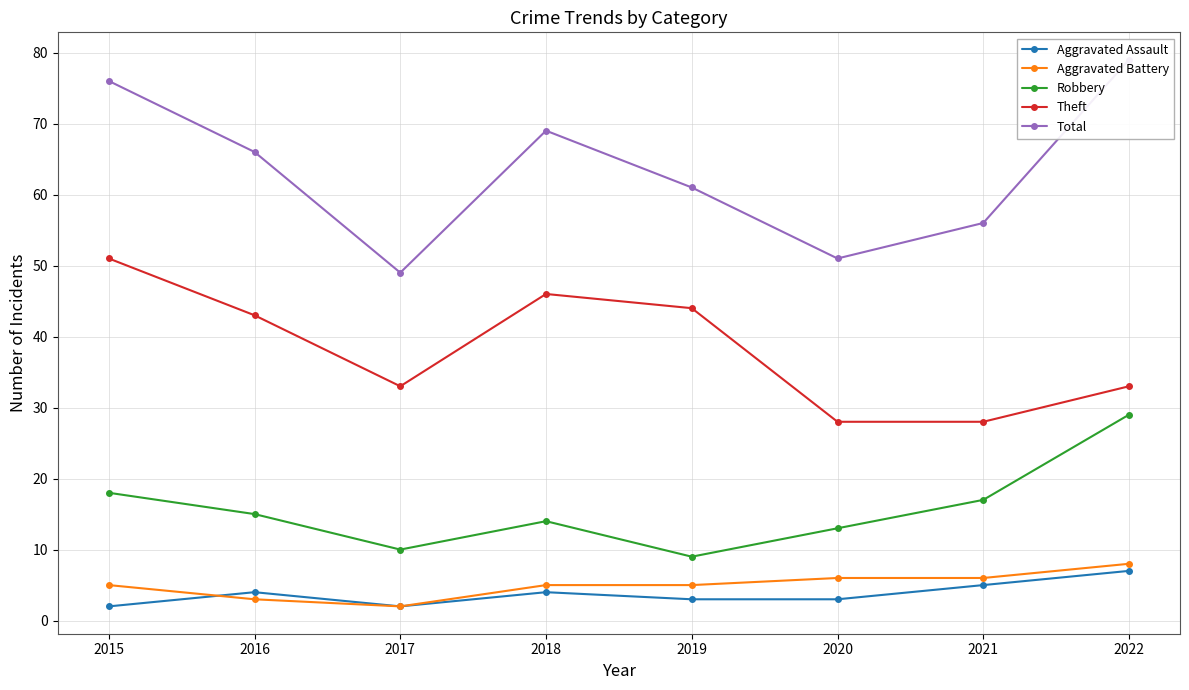

Read the Aggravated Assault value at 2020.

3